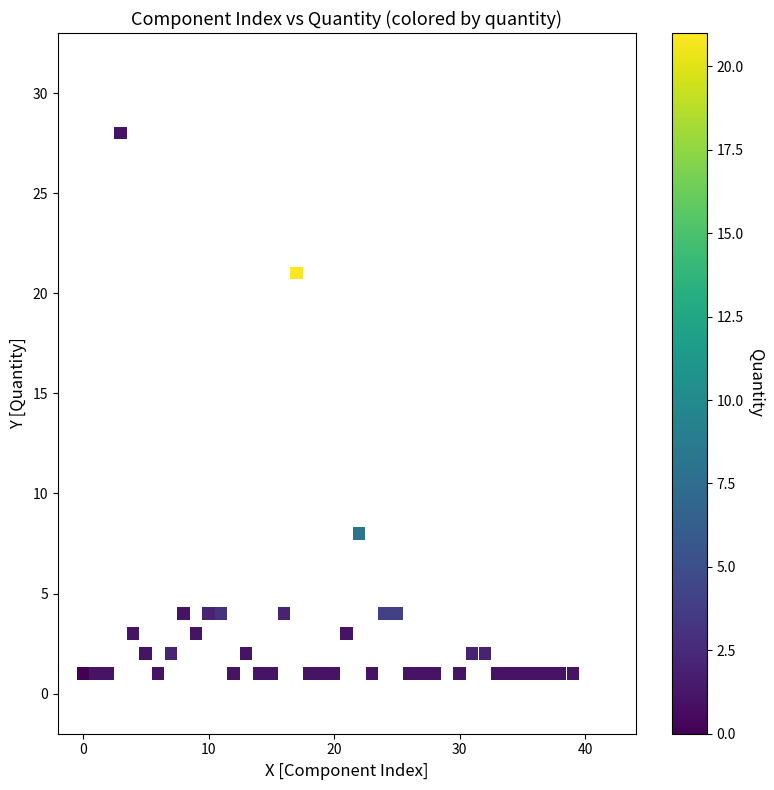

What Y value in the scatter plot is closest to 14?

8